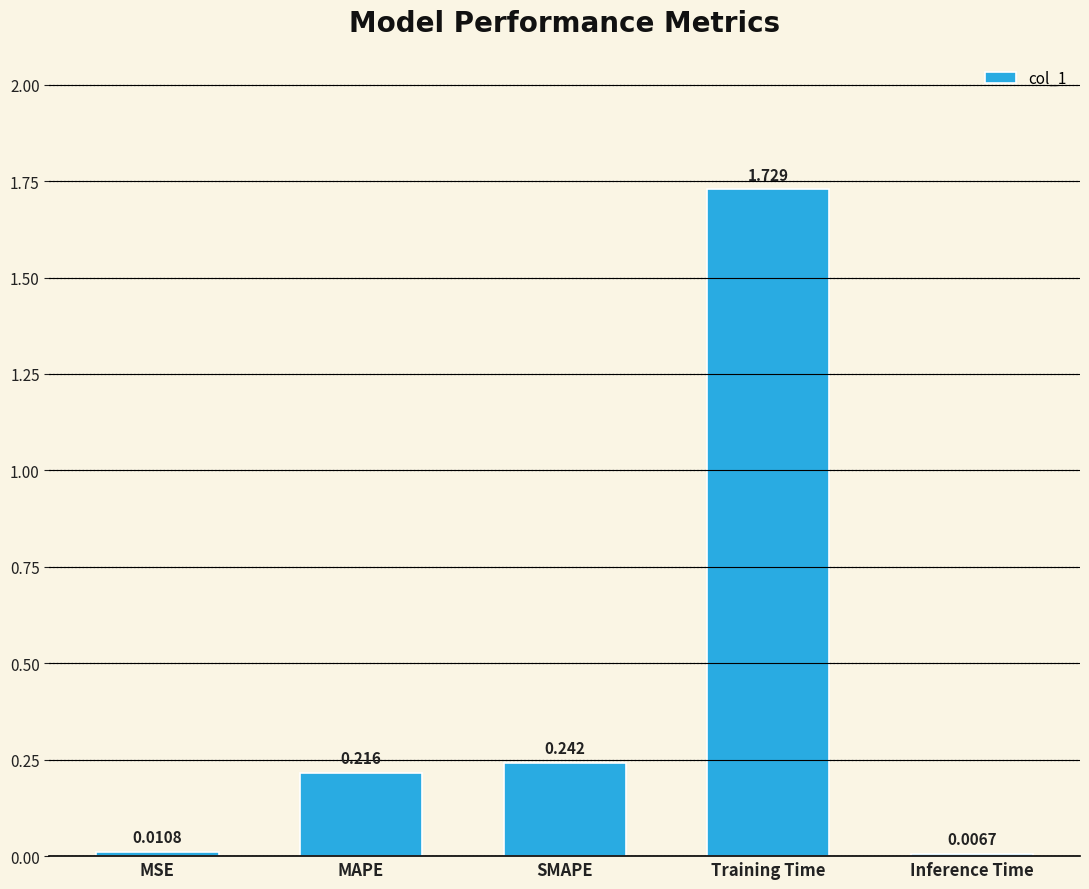

Which label corresponds to the largest value in the chart?

Training Time